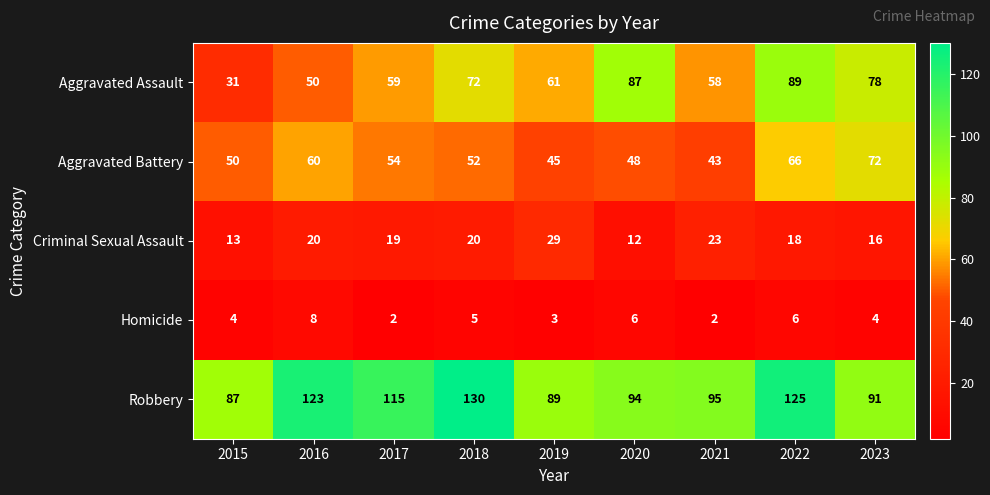

Rank the categories by Aggravated Assault value from highest to lowest.

2022, 2020, 2023, 2018, 2019, 2017, 2021, 2016, 2015